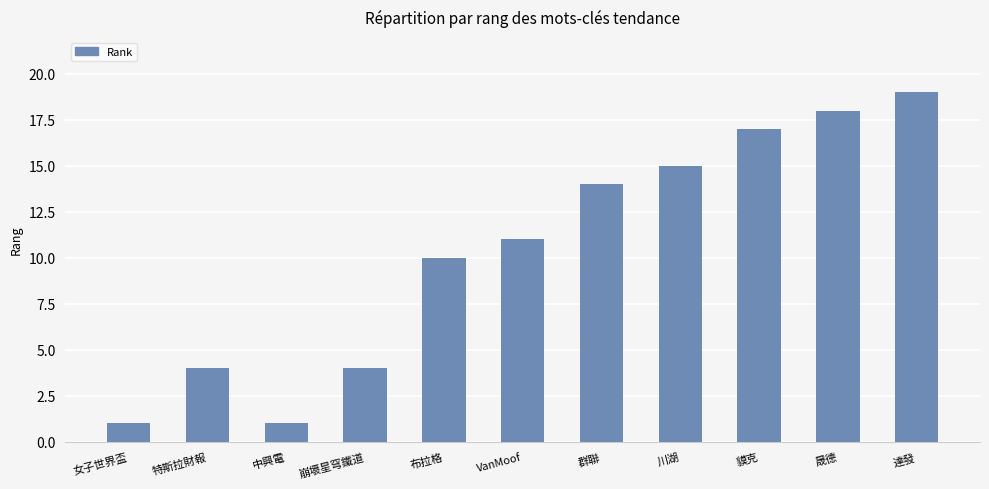

What is the approximate value at 中興電?

1